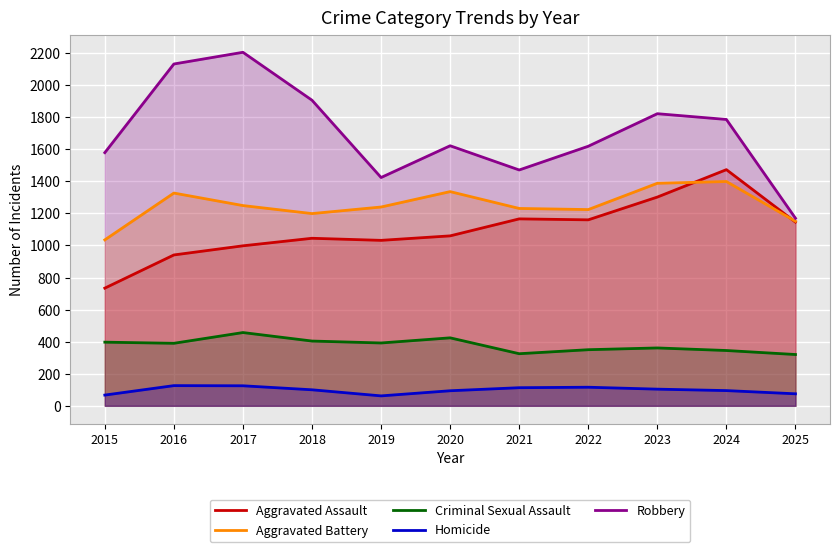

At which category is the sum across all series the highest?

2024